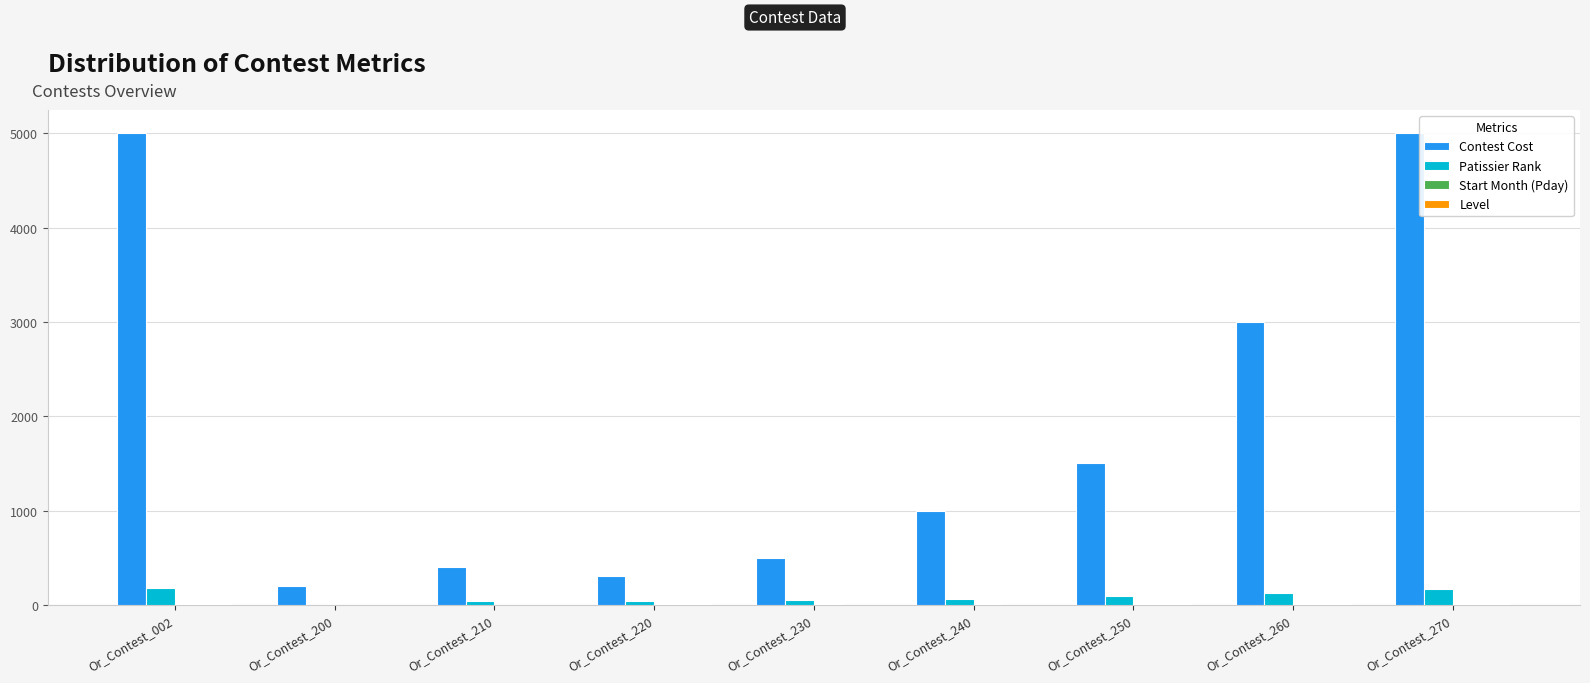

What is the greatest value displayed?

5000